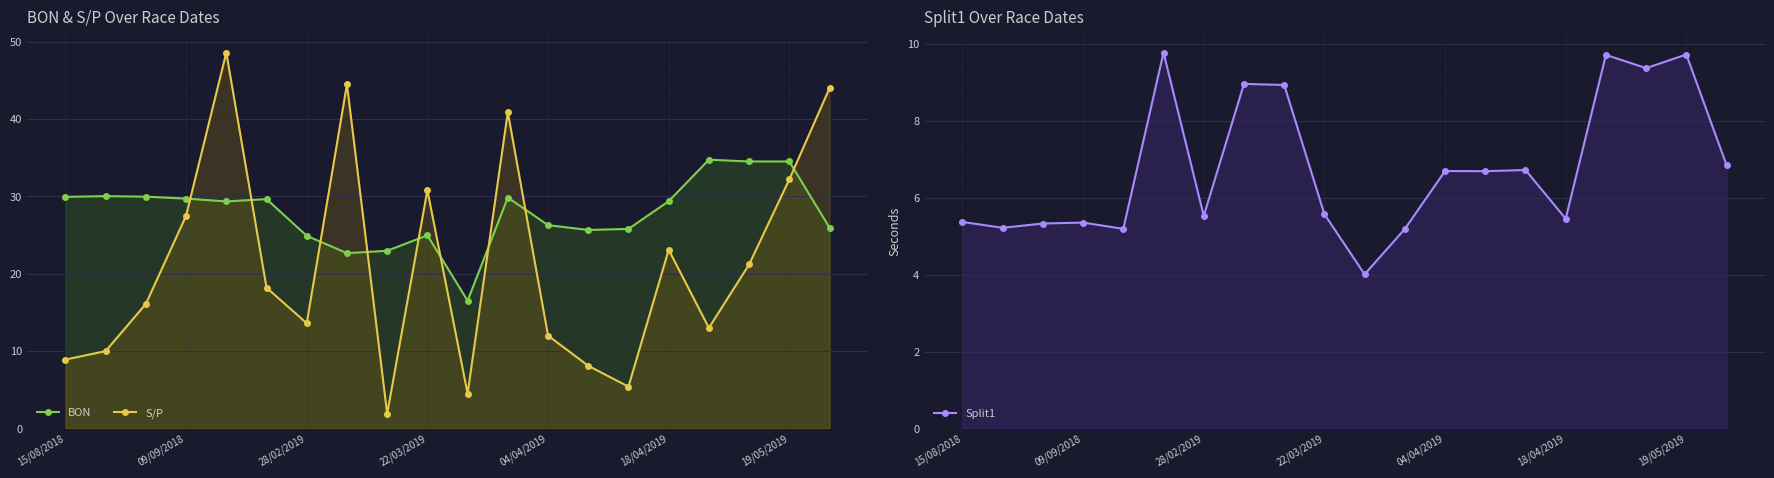

Which series has the largest total across all categories?

BON